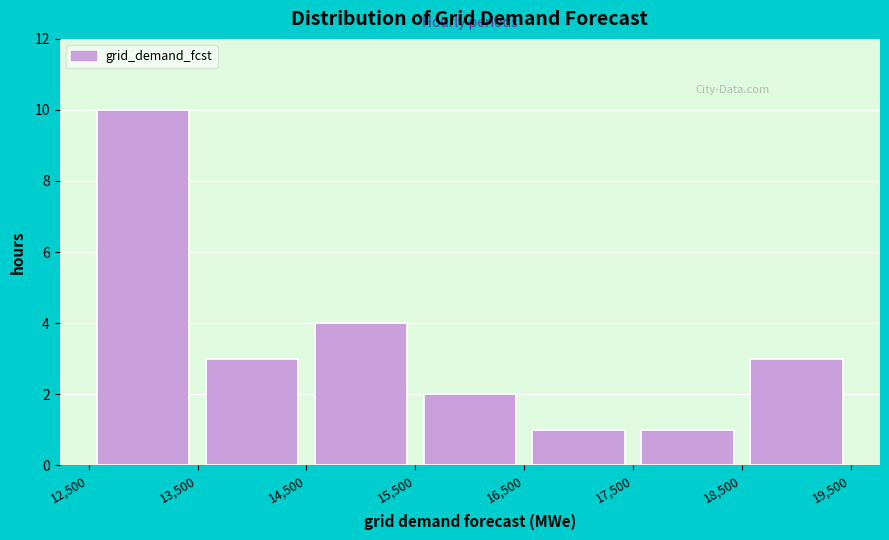

Over which range of the x-axis is the bar tallest?

12,500 to 13,500